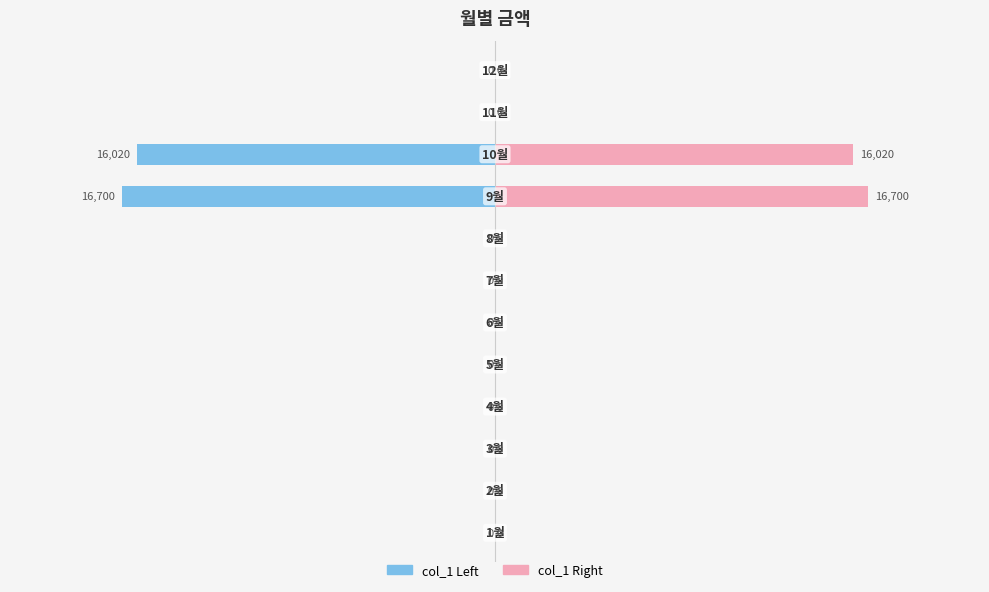

How many bars are there in total?

24